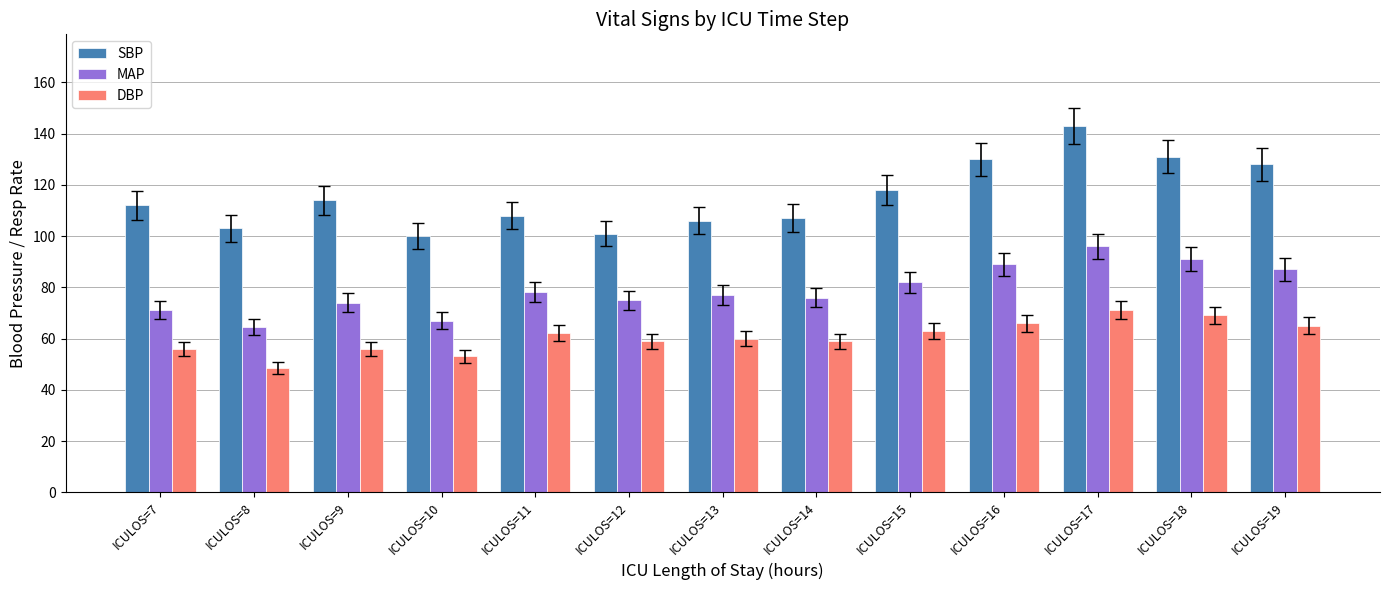

List the series in order of their overall mean, lowest first.

DBP, MAP, SBP